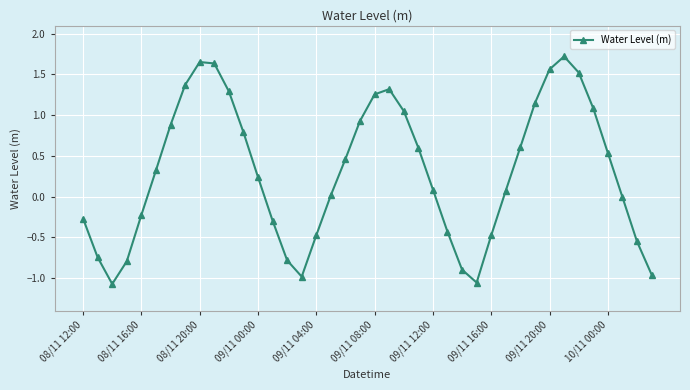

How many points are higher than both their immediate neighbors (excluding endpoints)?

3